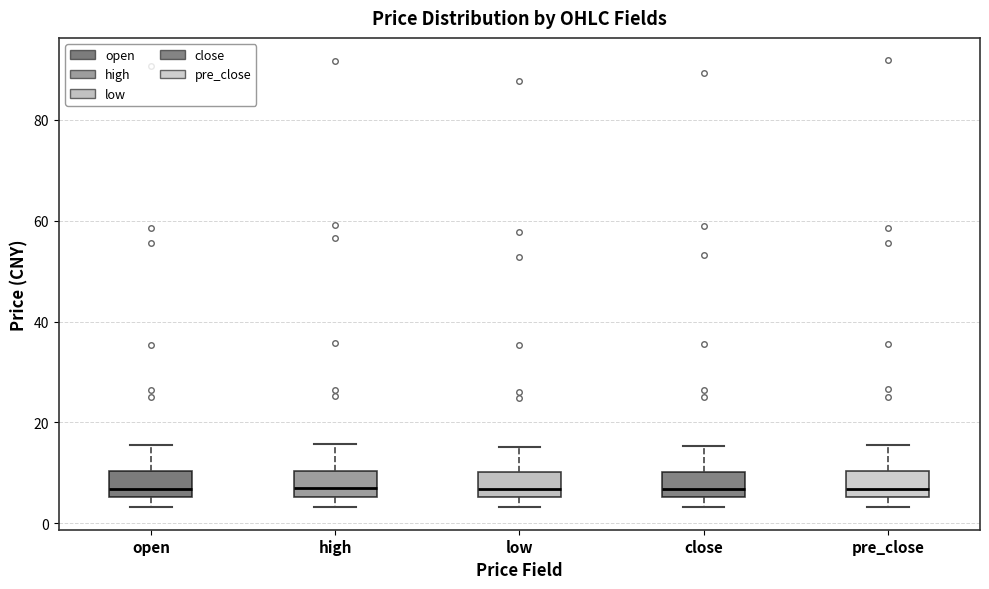

Reading left to right, transcribe this box plot: for each box, give where its median line is, the range the box spans, and where its two whiskers end, as read against the y-axis. The values are not printed on the chart, so give them approximately, as read against the axis.

open: median 6 (just above the box's lower edge), box 6 to 10, whiskers 4 to 16
high: median 6 (just above the box's lower edge), box 6 to 10, whiskers 4 to 16
low: median 6 (just above the box's lower edge), box 6 to 10, whiskers 4 to 16
close: median 6 (just above the box's lower edge), box 6 to 10, whiskers 4 to 16
pre_close: median 6 (just above the box's lower edge), box 6 to 10, whiskers 4 to 16